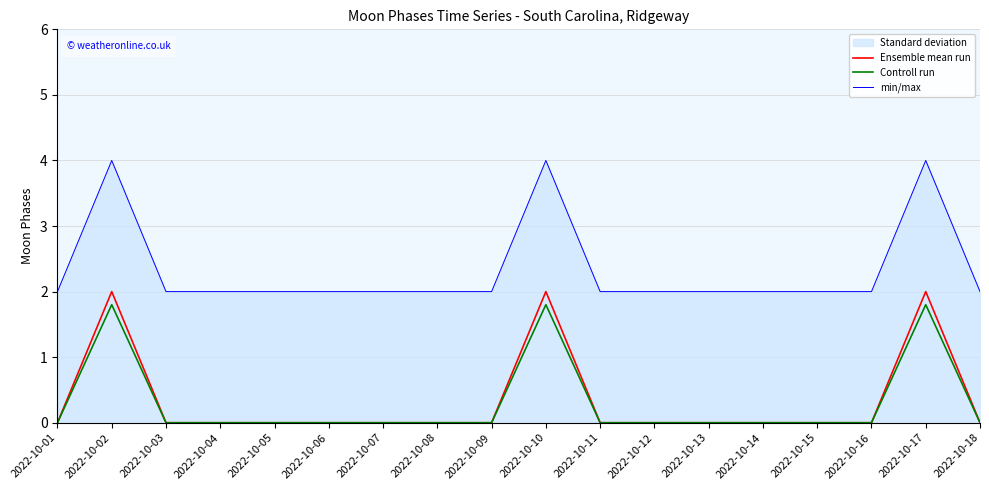

What is the difference between the min/max values at 2022-10-01 and 2022-10-02?

2.0